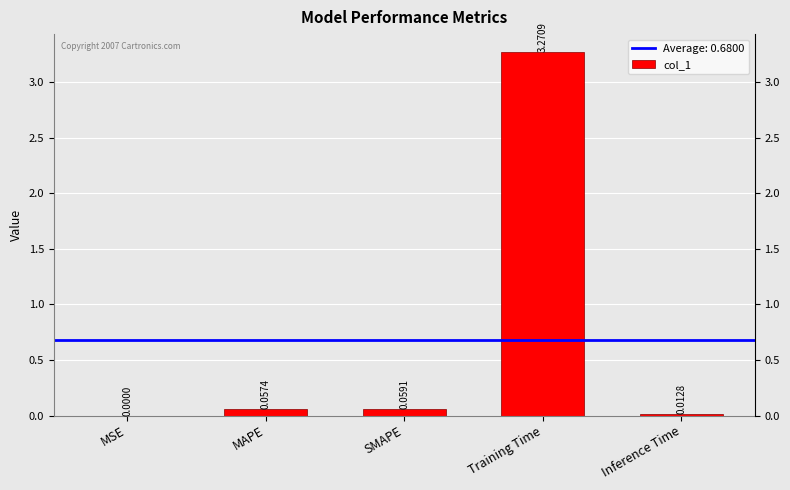

How many bars are there in total?

5